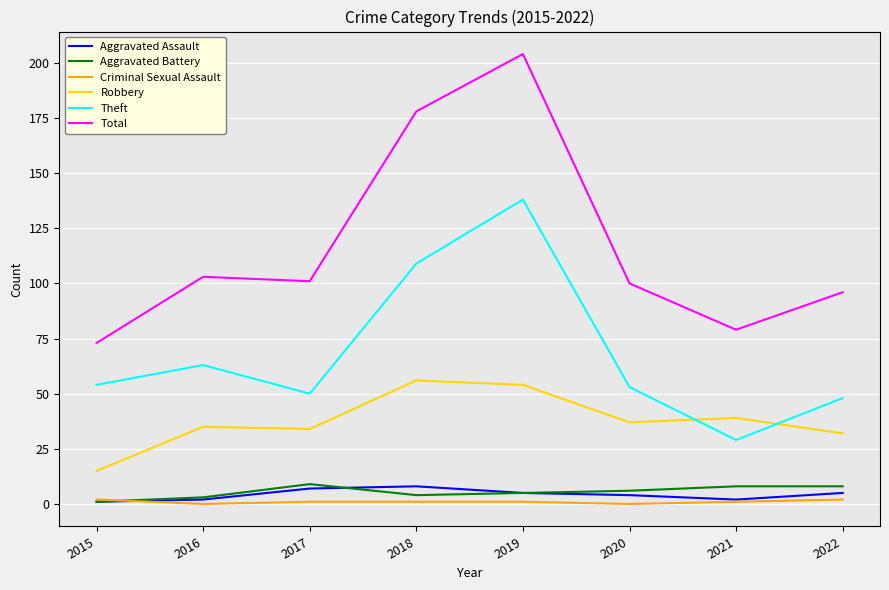

Reading left to right, what are all the values shown in this chart?

Aggravated Assault: 1	2	7	8	5	4	2	5
Aggravated Battery: 1	3	9	4	5	6	8	8
Criminal Sexual Assault: 2	0	1	1	1	0	1	2
Robbery: 15	35	34	56	54	37	39	32
Theft: 54	63	50	109	138	53	29	48
Total: 73	103	101	178	204	100	79	96